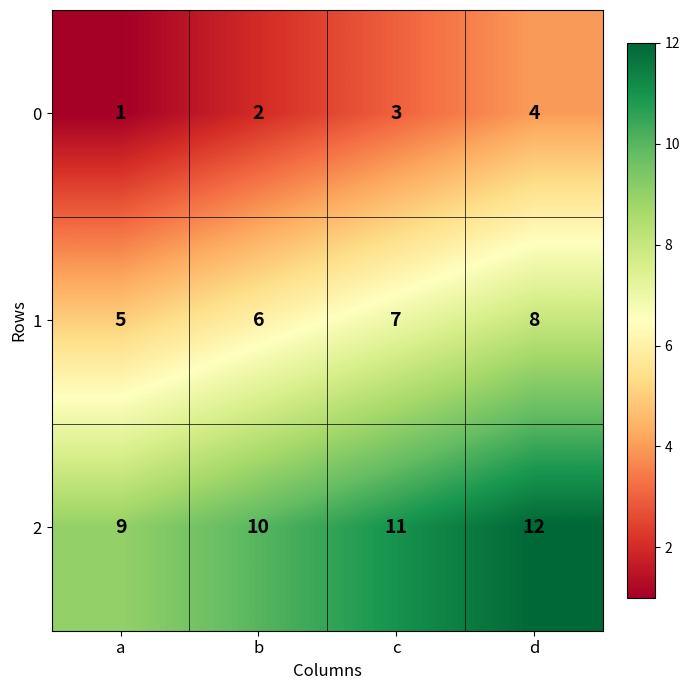

At which category does the chart reach its peak across all series?

d